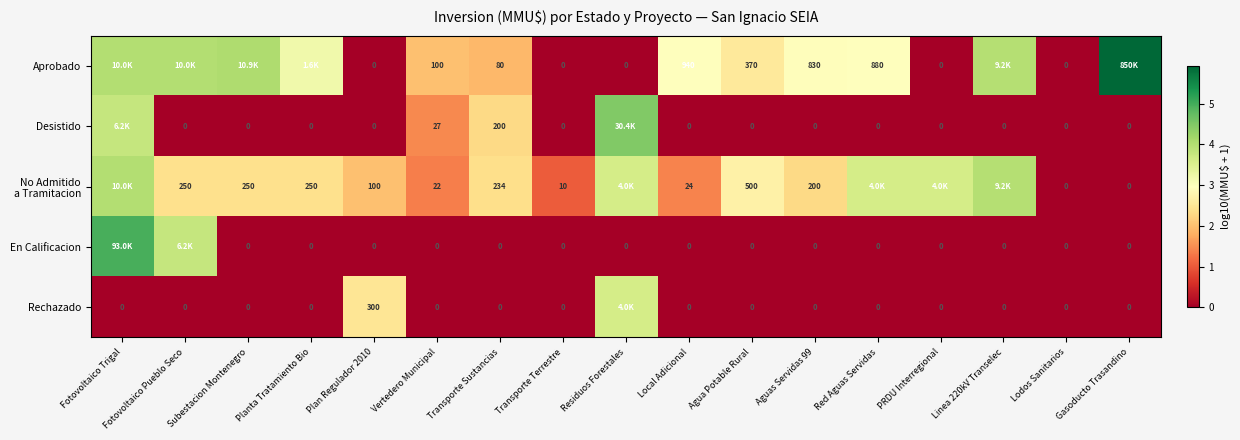

At which label does Aprobado first exceed 2?

Fotovoltaico Trigal